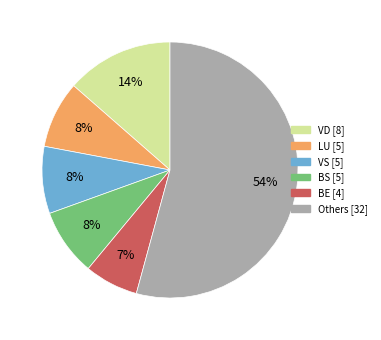

How many segments does this pie chart have?

6